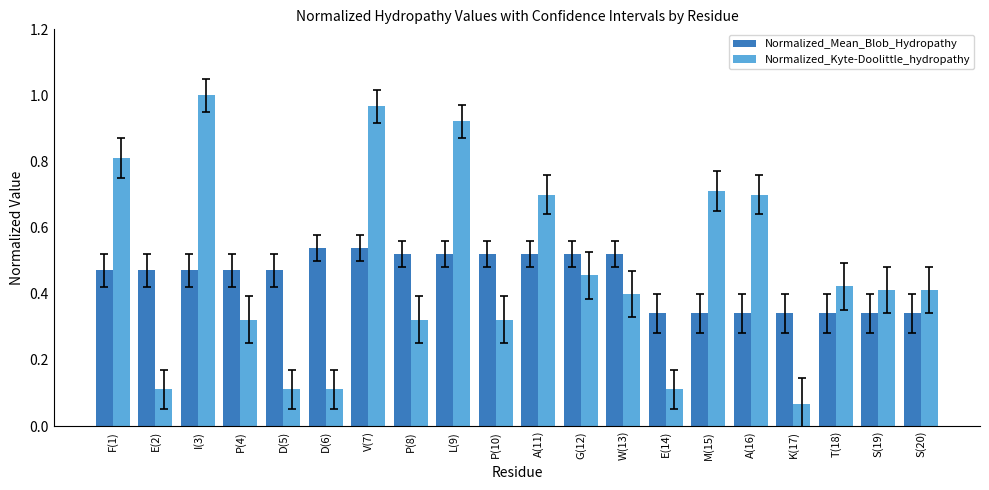

Is it true that Normalized_Kyte-Doolittle_hydropathy equals 0.6 at S(19)?

False